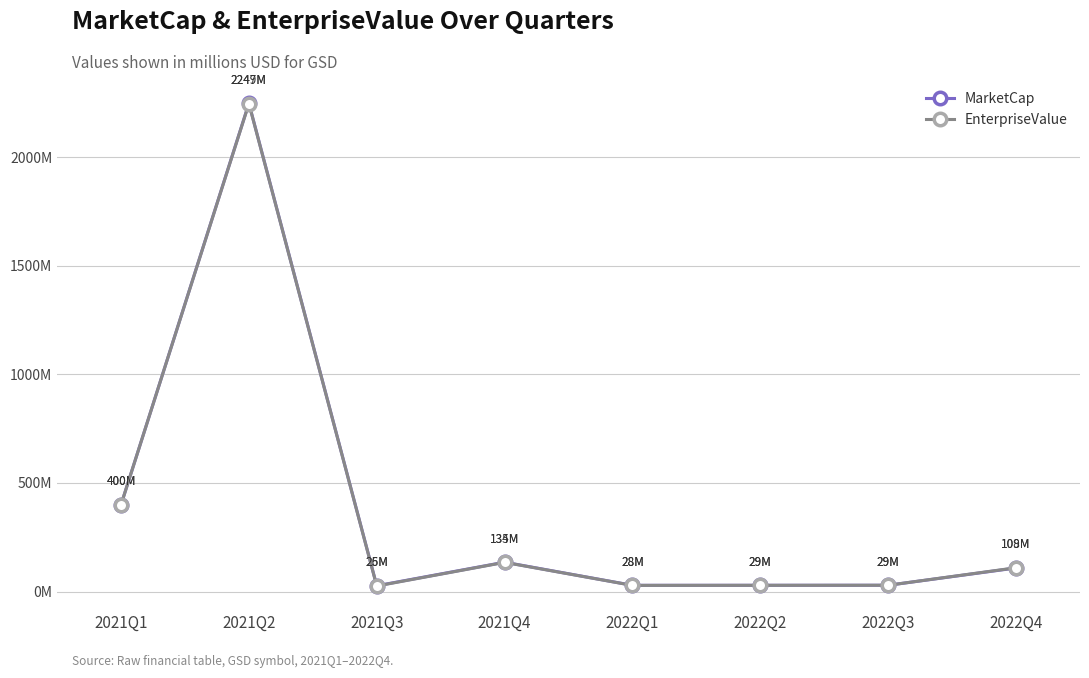

What is the label of the 5th point from the right?

2021Q4